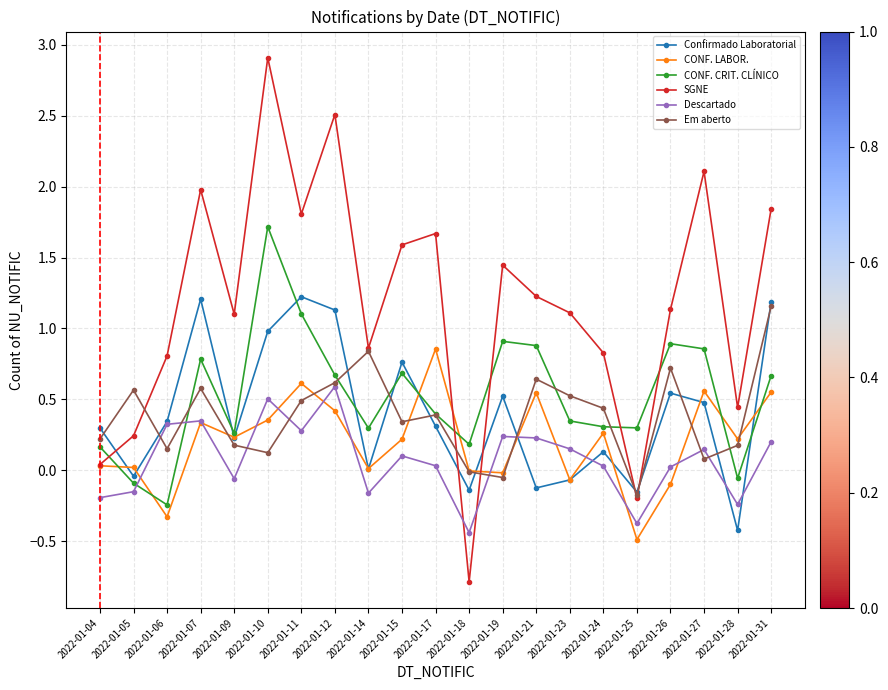

In Confirmado Laboratorial, how many points are lower than both neighbors (excluding endpoints)?

7